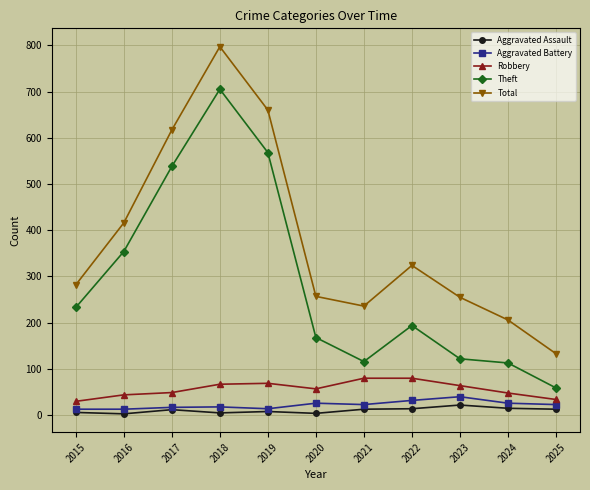

Which label corresponds to the largest value in the chart?

2018